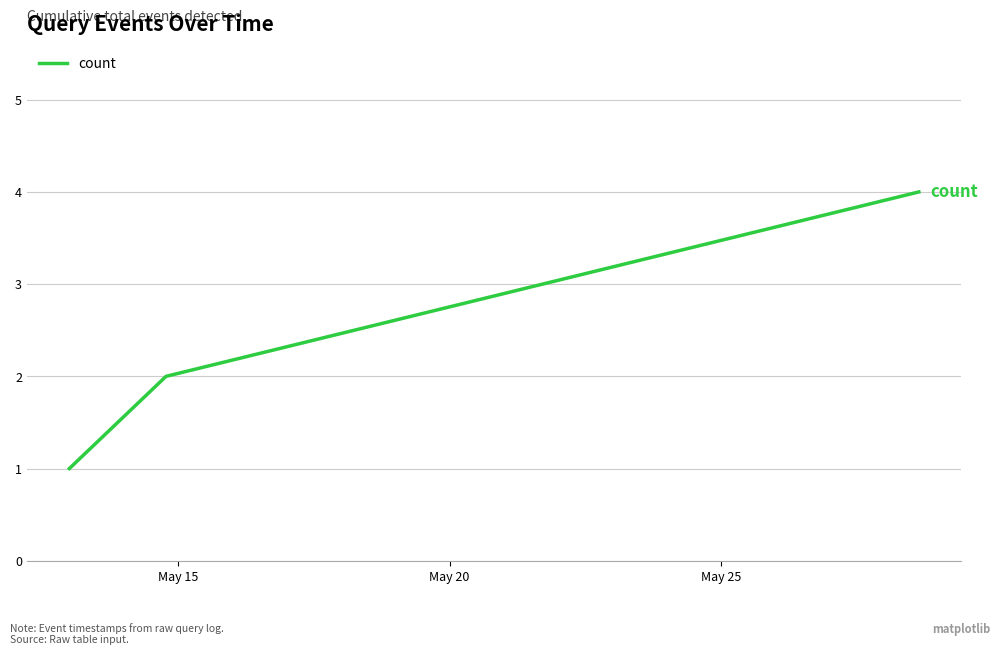

What is the maximum value shown in the chart?

4